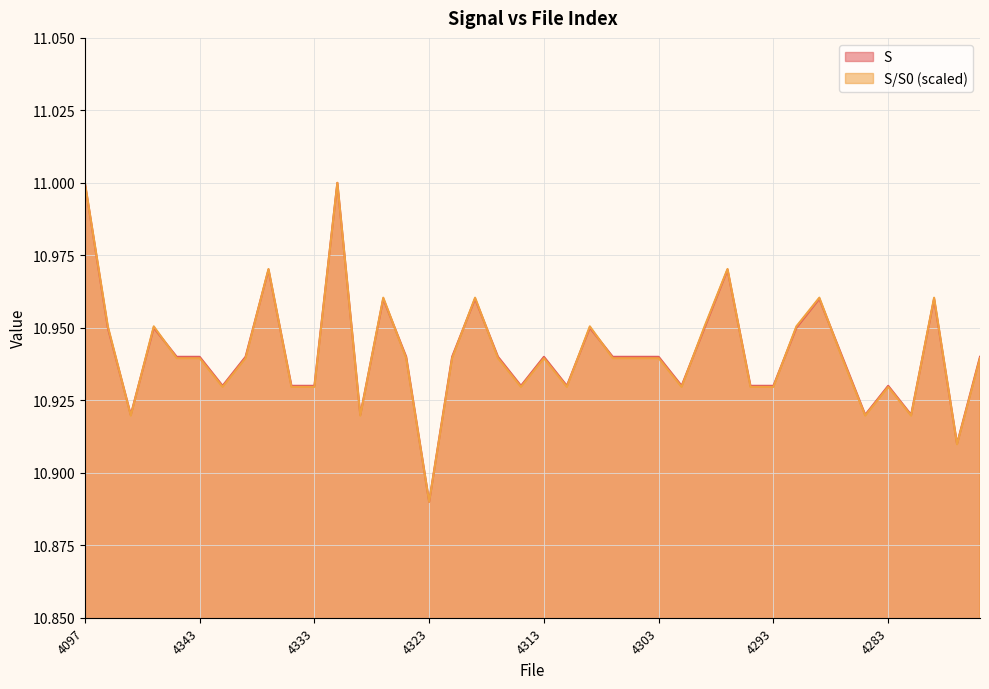

Reading left to right, extract all data points from this chart.

S: 4097=11.0	4351=10.9	4349=10.9	4347=10.9	4345=10.9	4343=10.9	4341=10.9	4339=10.9	4337=11.0	4335=10.9	4333=10.9	4331=11.0	4329=10.9	4327=11.0	4325=10.9	4323=10.9	4321=10.9	4319=11.0	4317=10.9	4315=10.9	4313=10.9	4311=10.9	4309=10.9	4307=10.9	4305=10.9	4303=10.9	4301=10.9	4299=10.9	4297=11.0	4295=10.9	4293=10.9	4291=10.9	4289=11.0	4287=10.9	4285=10.9	4283=10.9	4281=10.9	4279=11.0	4277=10.9	4275=10.9
S/S0: 4097=11.0	4351=11.0	4349=10.9	4347=11.0	4345=10.9	4343=10.9	4341=10.9	4339=10.9	4337=11.0	4335=10.9	4333=10.9	4331=11.0	4329=10.9	4327=11.0	4325=10.9	4323=10.9	4321=10.9	4319=11.0	4317=10.9	4315=10.9	4313=10.9	4311=10.9	4309=11.0	4307=10.9	4305=10.9	4303=10.9	4301=10.9	4299=11.0	4297=11.0	4295=10.9	4293=10.9	4291=11.0	4289=11.0	4287=10.9	4285=10.9	4283=10.9	4281=10.9	4279=11.0	4277=10.9	4275=10.9